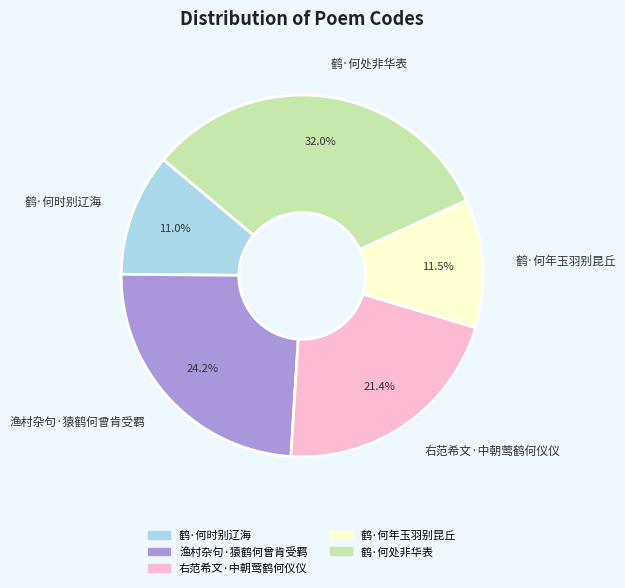

Rank the categories by value from highest to lowest.

鹤·何处非华表, 渔村杂句·猿鹤何曾肯受羁, 右范希文·中朝莺鹤何仪仪, 鹤·何年玉羽别昆丘, 鹤·何时别辽海